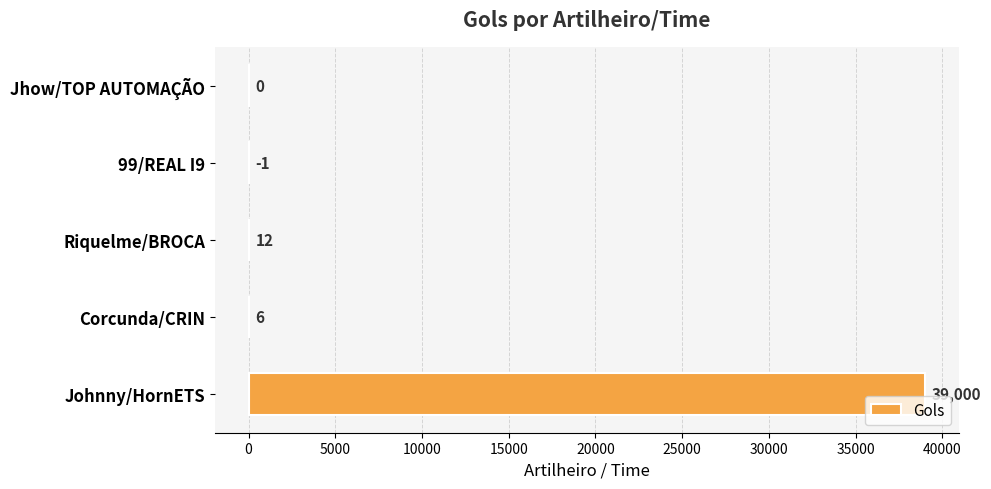

Reading bottom to top, extract all data points from this chart.

Johnny/HornETS=39000	Corcunda/CRIN=6	Riquelme/BROCA=12	99/REAL I9=-1	Jhow/TOP AUTOMAÇÃO=0